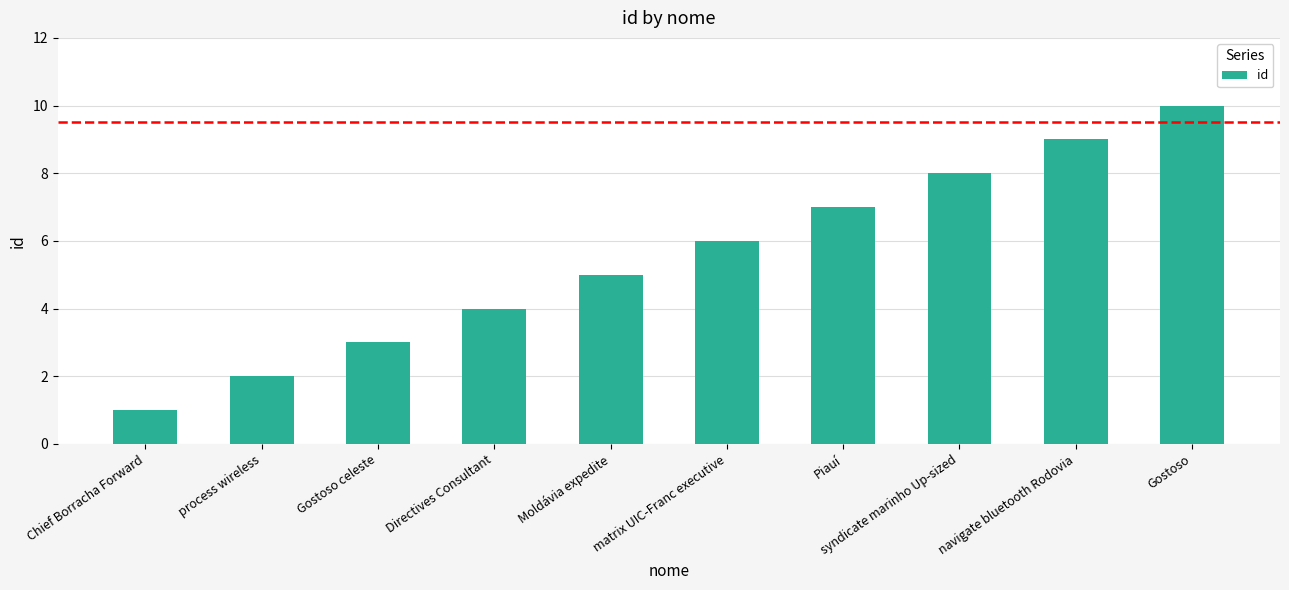

Reading left to right, extract all data points from this chart.

Chief Borracha Forward=1	process wireless=2	Gostoso celeste=3	Directives Consultant=4	Moldávia expedite=5	matrix UIC-Franc executive=6	Piauí=7	syndicate marinho Up-sized=8	navigate bluetooth Rodovia=9	Gostoso=10